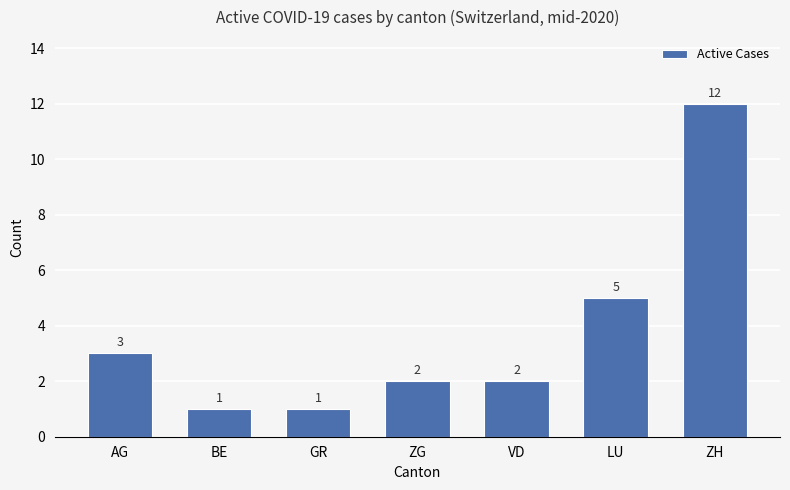

Which label corresponds to the largest value in the chart?

ZH